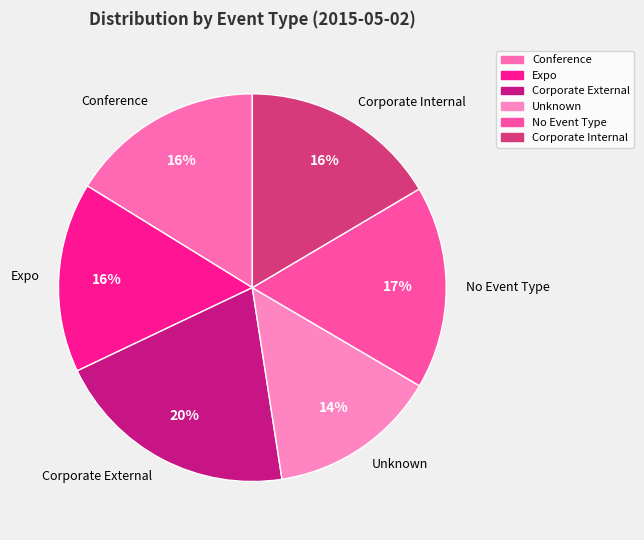

Does Expo represent more than half of the total?

No